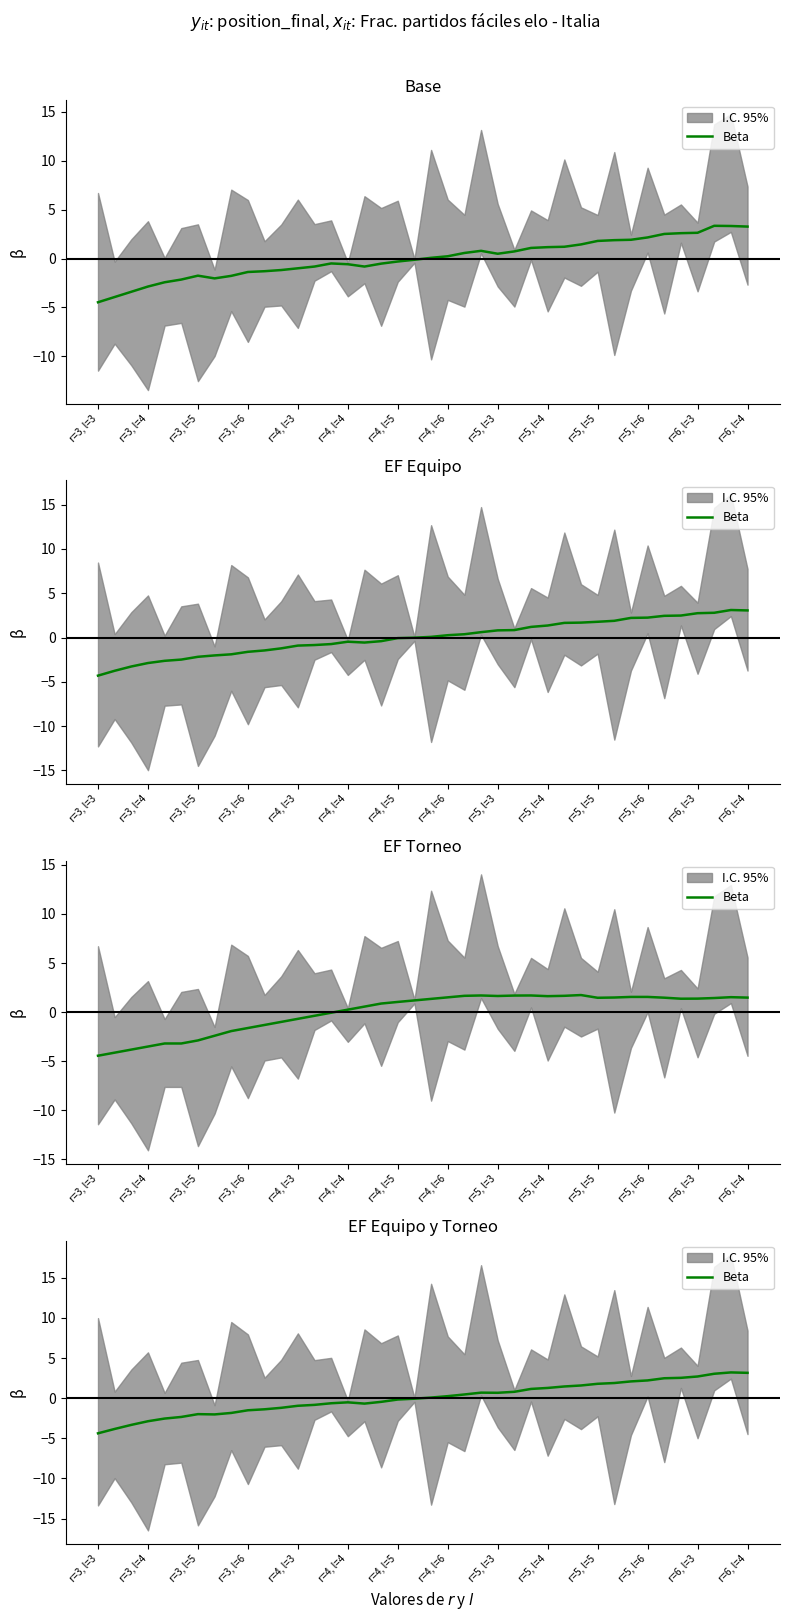

Between r=3, l=3 and r=5, l=4, which is larger?

r=5, l=4